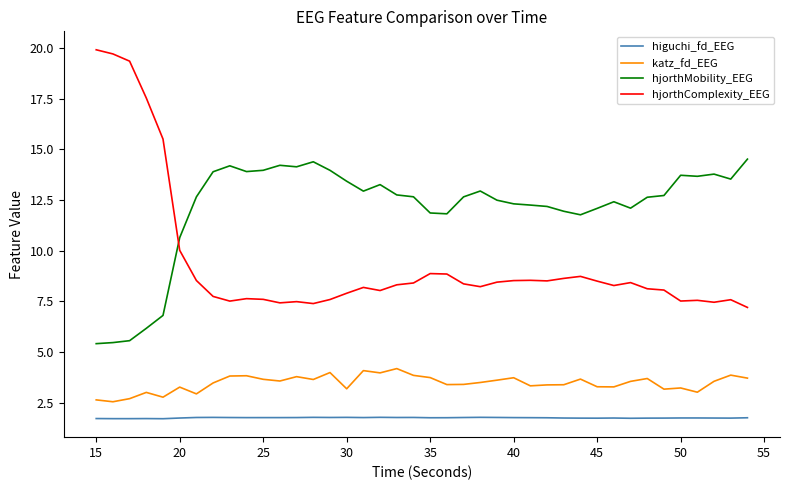

True or false: higuchi_fd_EEG and hjorthMobility_EEG intersect in this chart.

False